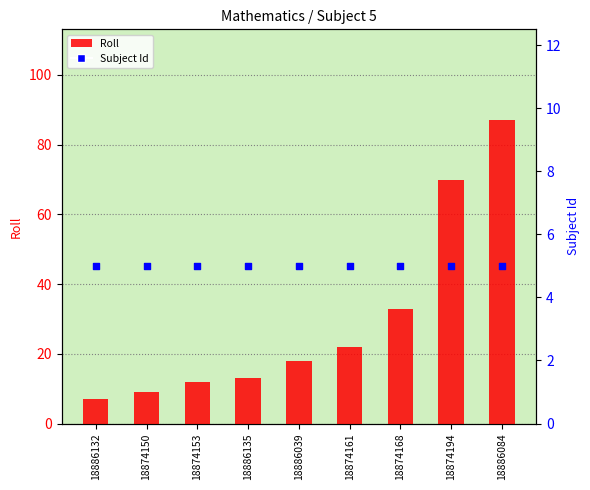

Which series reaches the minimum Y coordinate?

Subject Id